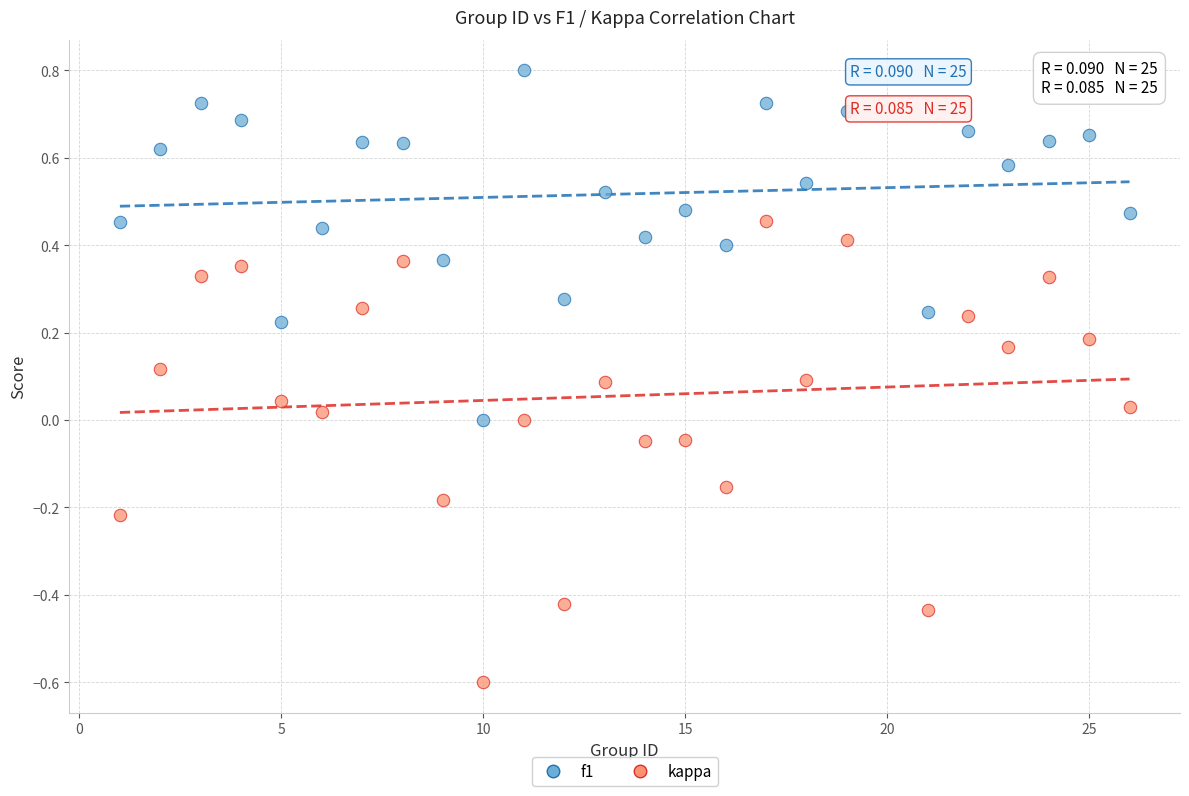

Across all data points, what is the range of X values (max minus min)?

25.0